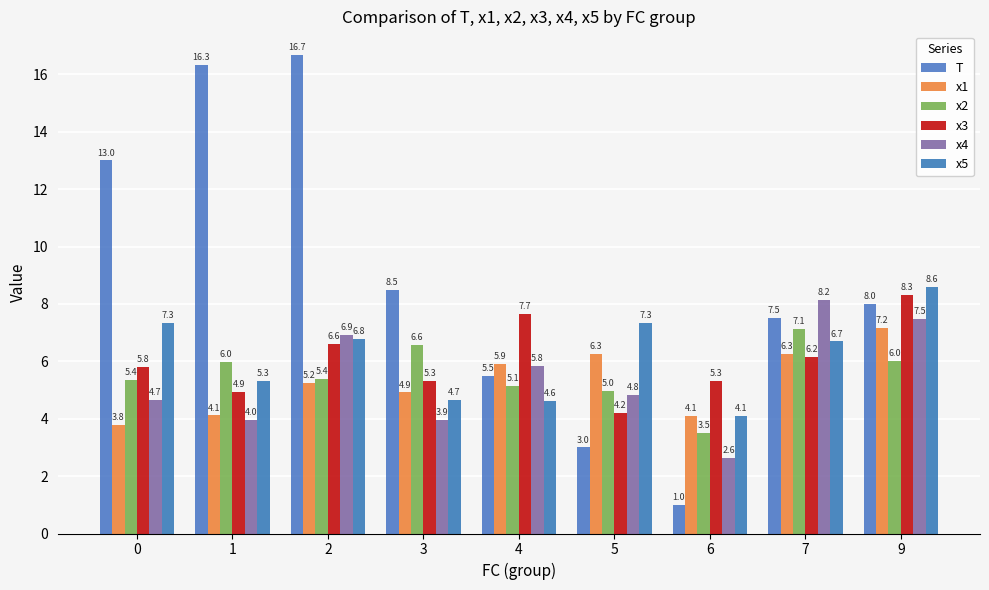

How many values in the x2 series exceed 5?

7